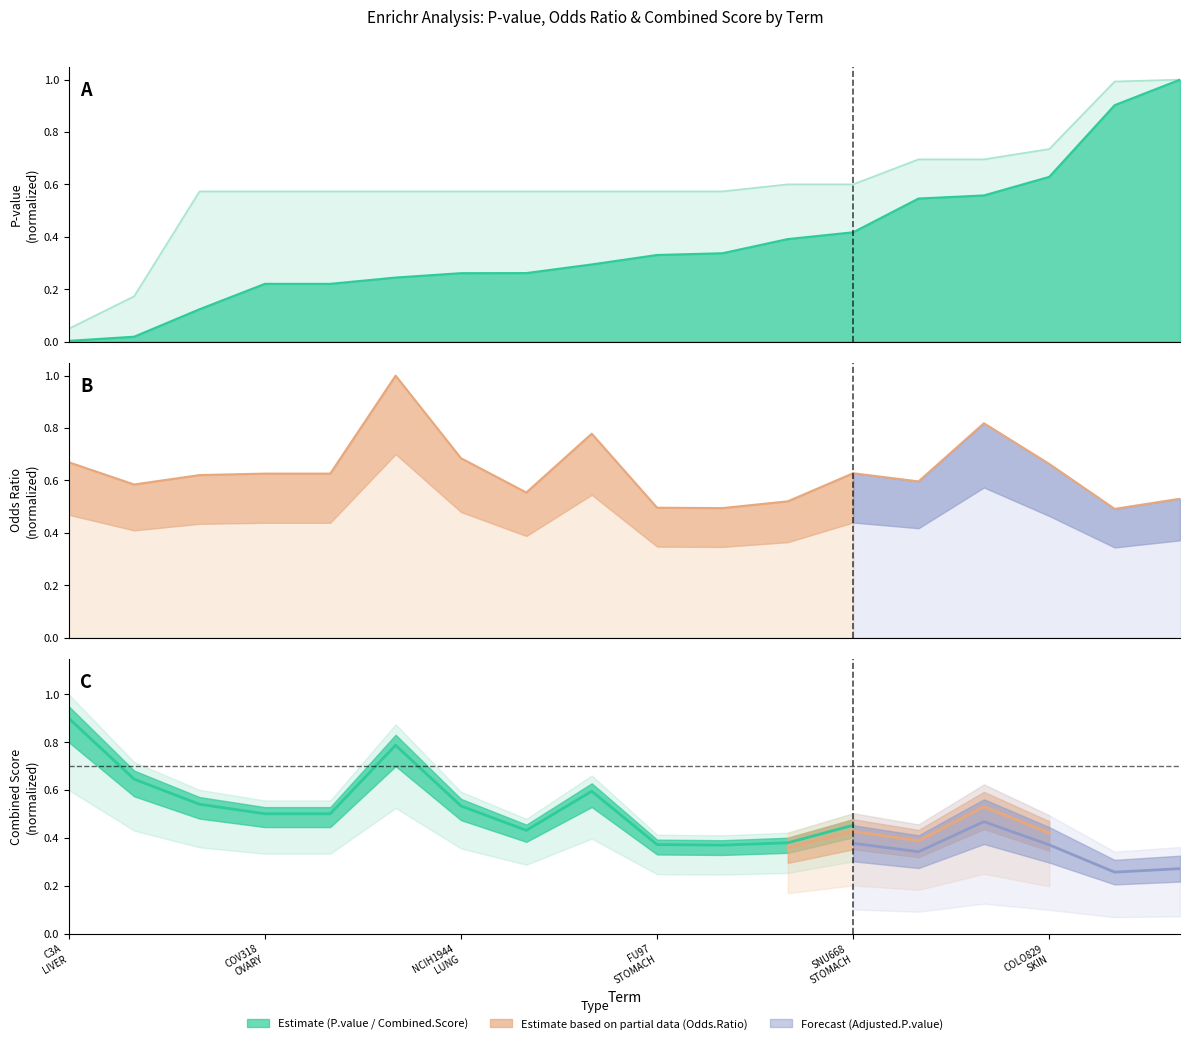

Is it true that Adjusted.P.value equals 0.2 at VMRCLCD LUNG?

False